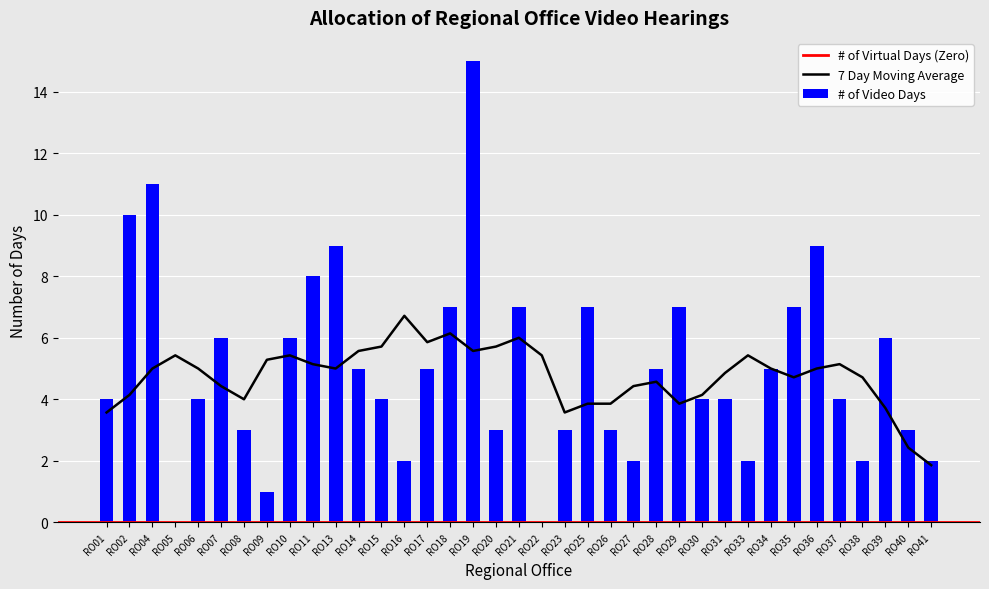

What is the change in value from RO33 to RO37?

+2